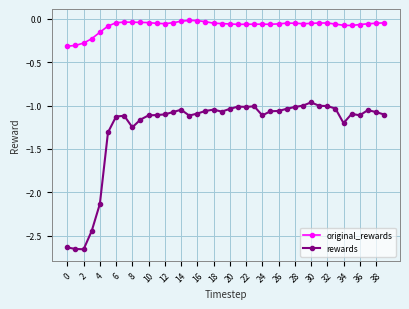

Rank the series by their average value, from lowest to highest.

rewards, original_rewards